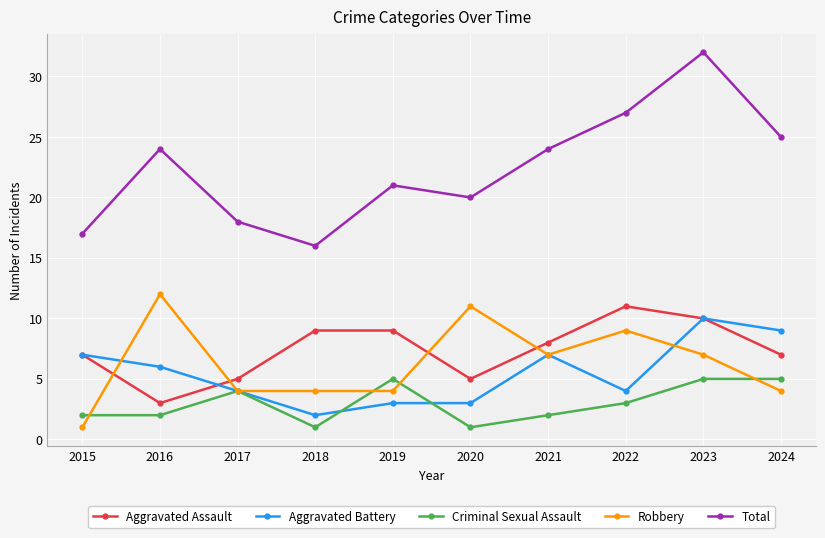

Where is the first local maximum for Criminal Sexual Assault?

2017